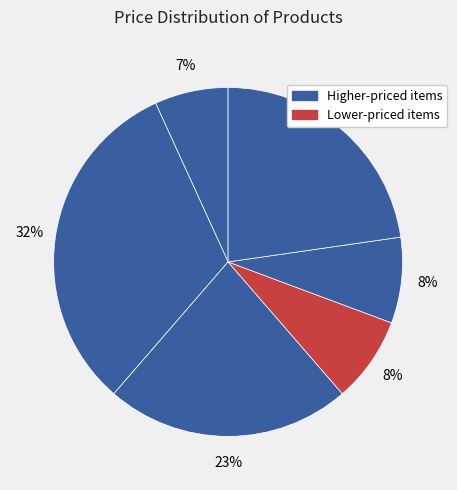

Count the number of slices in the pie.

6